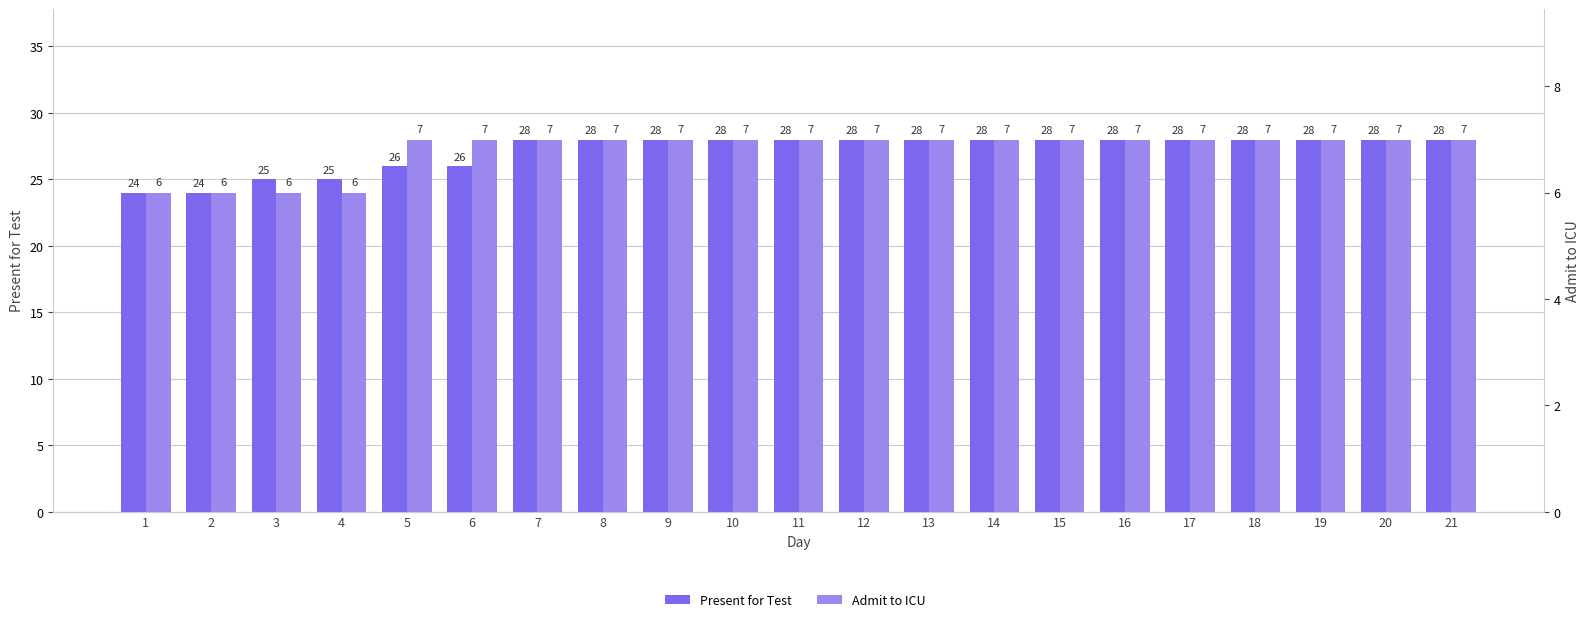

At which label is Present for Test closest to 26?

5